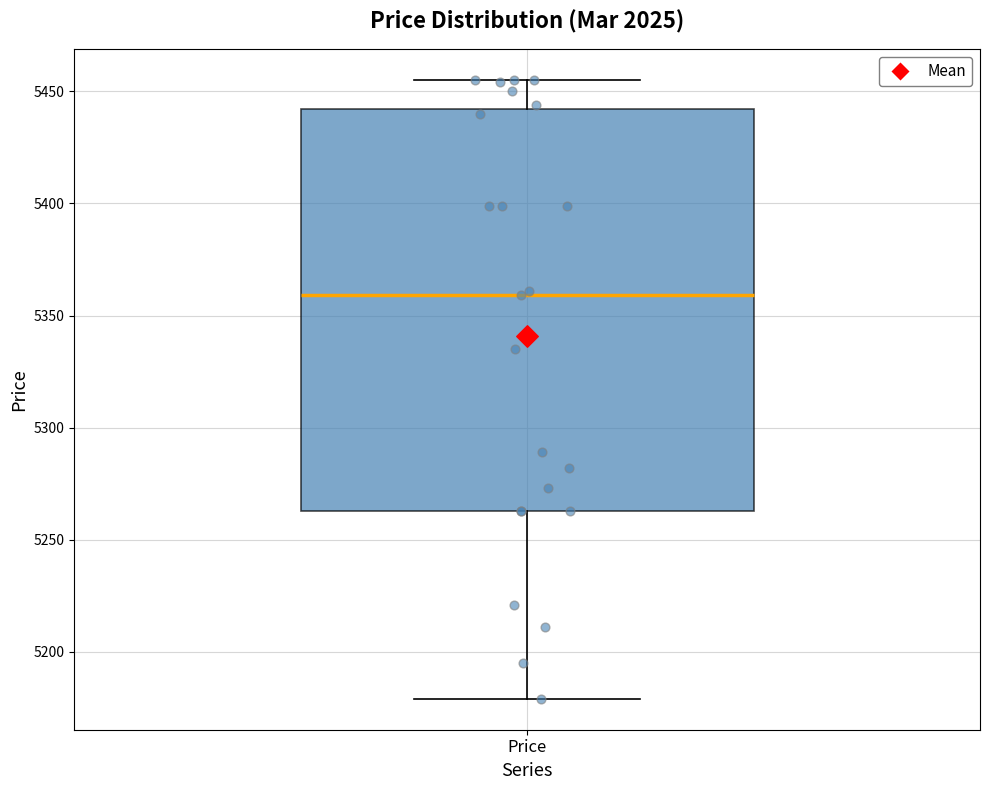

Transcribe this box plot: give where the median line is, the range the box spans, and where the two whiskers end, as read against the y-axis. The values are not printed on the chart, so give them approximately, as read against the axis.

median 5360, box 5265 to 5440, whiskers 5180 to 5455